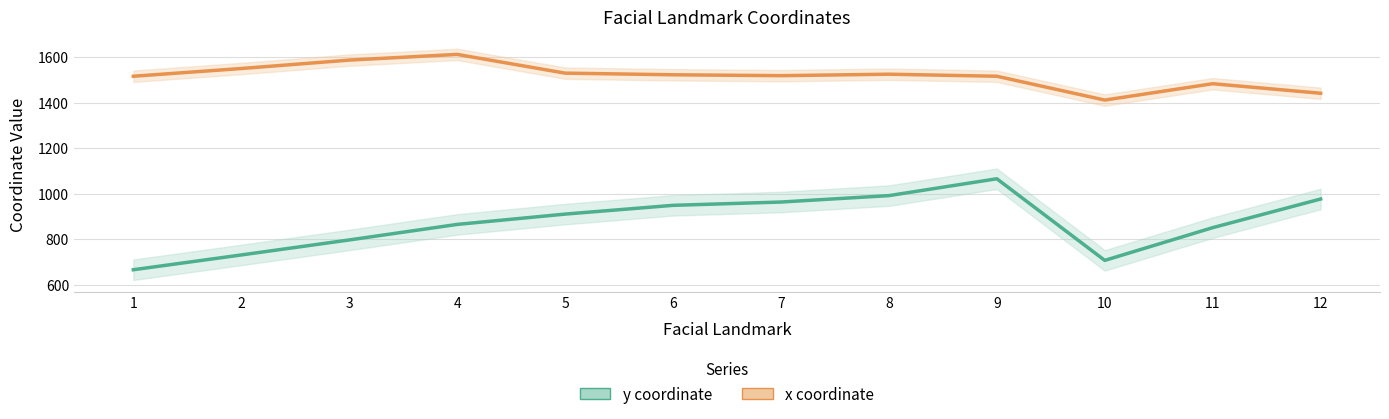

What is the smallest value displayed?

665.4